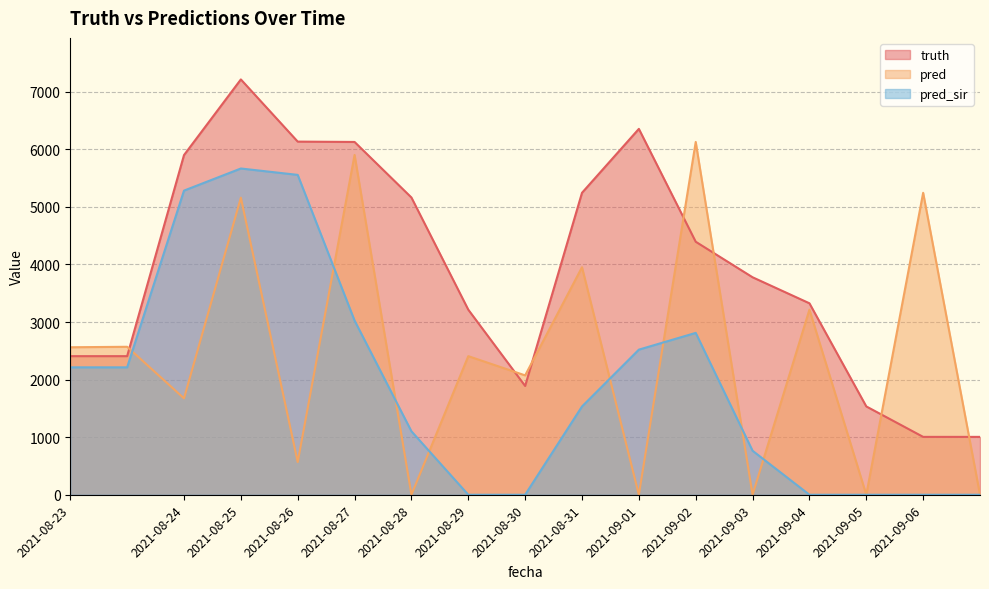

What is the greatest value displayed?

7213.0